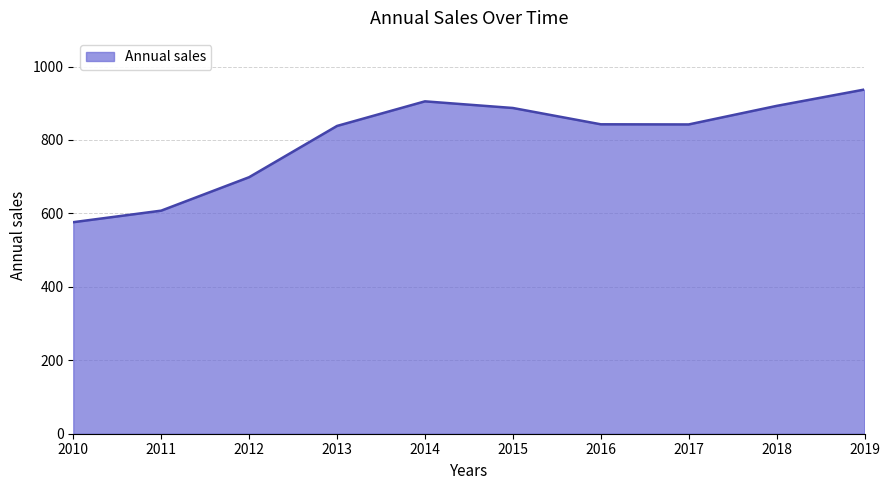

True or false: there are more than 2 points higher than both neighbors.

False